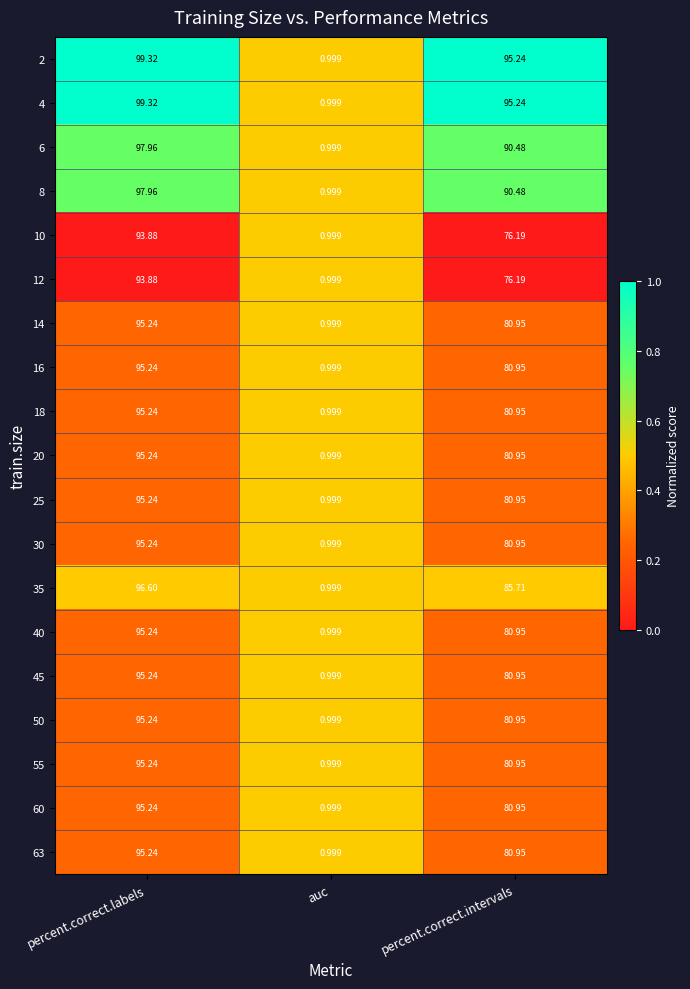

At which label does 25 reach its peak?

percent.correct.labels